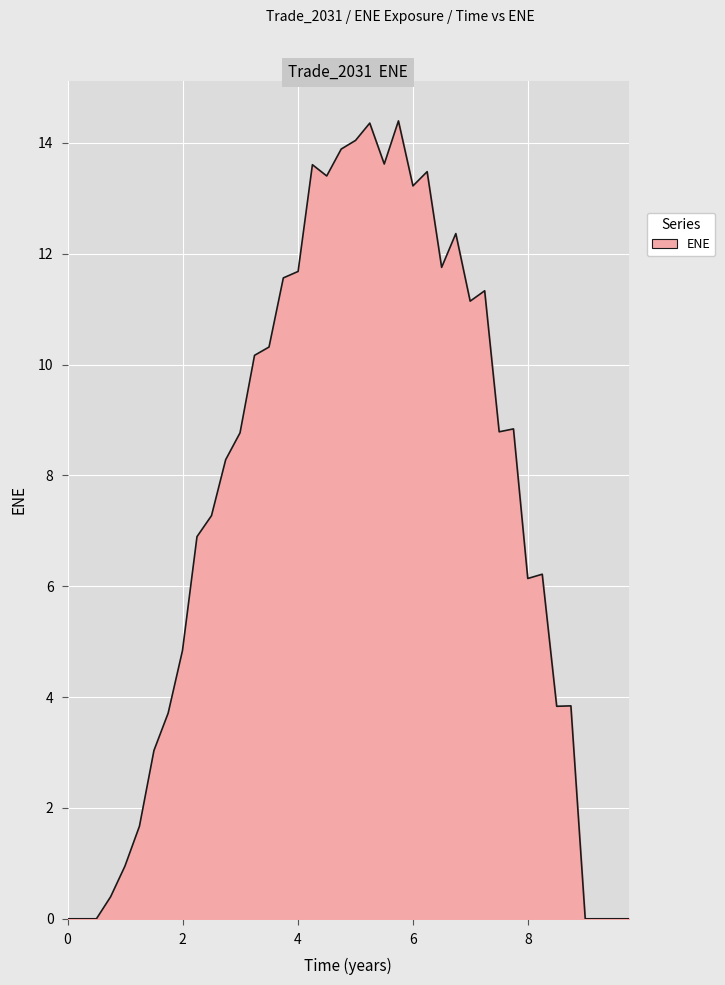

What is the greatest value displayed?

14.4